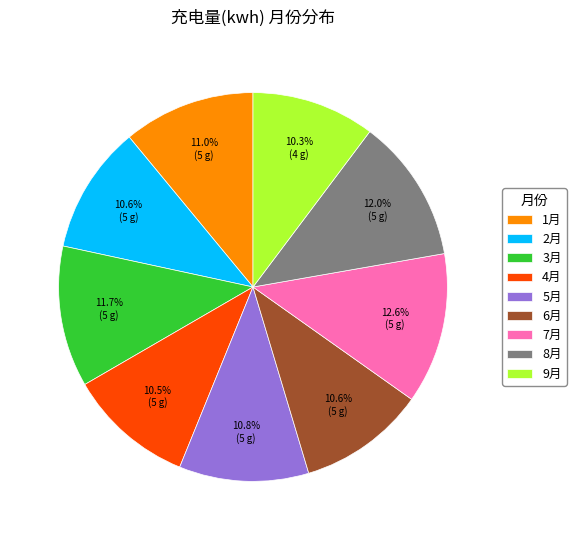

How much of the chart is everything except 4月?

89.5%